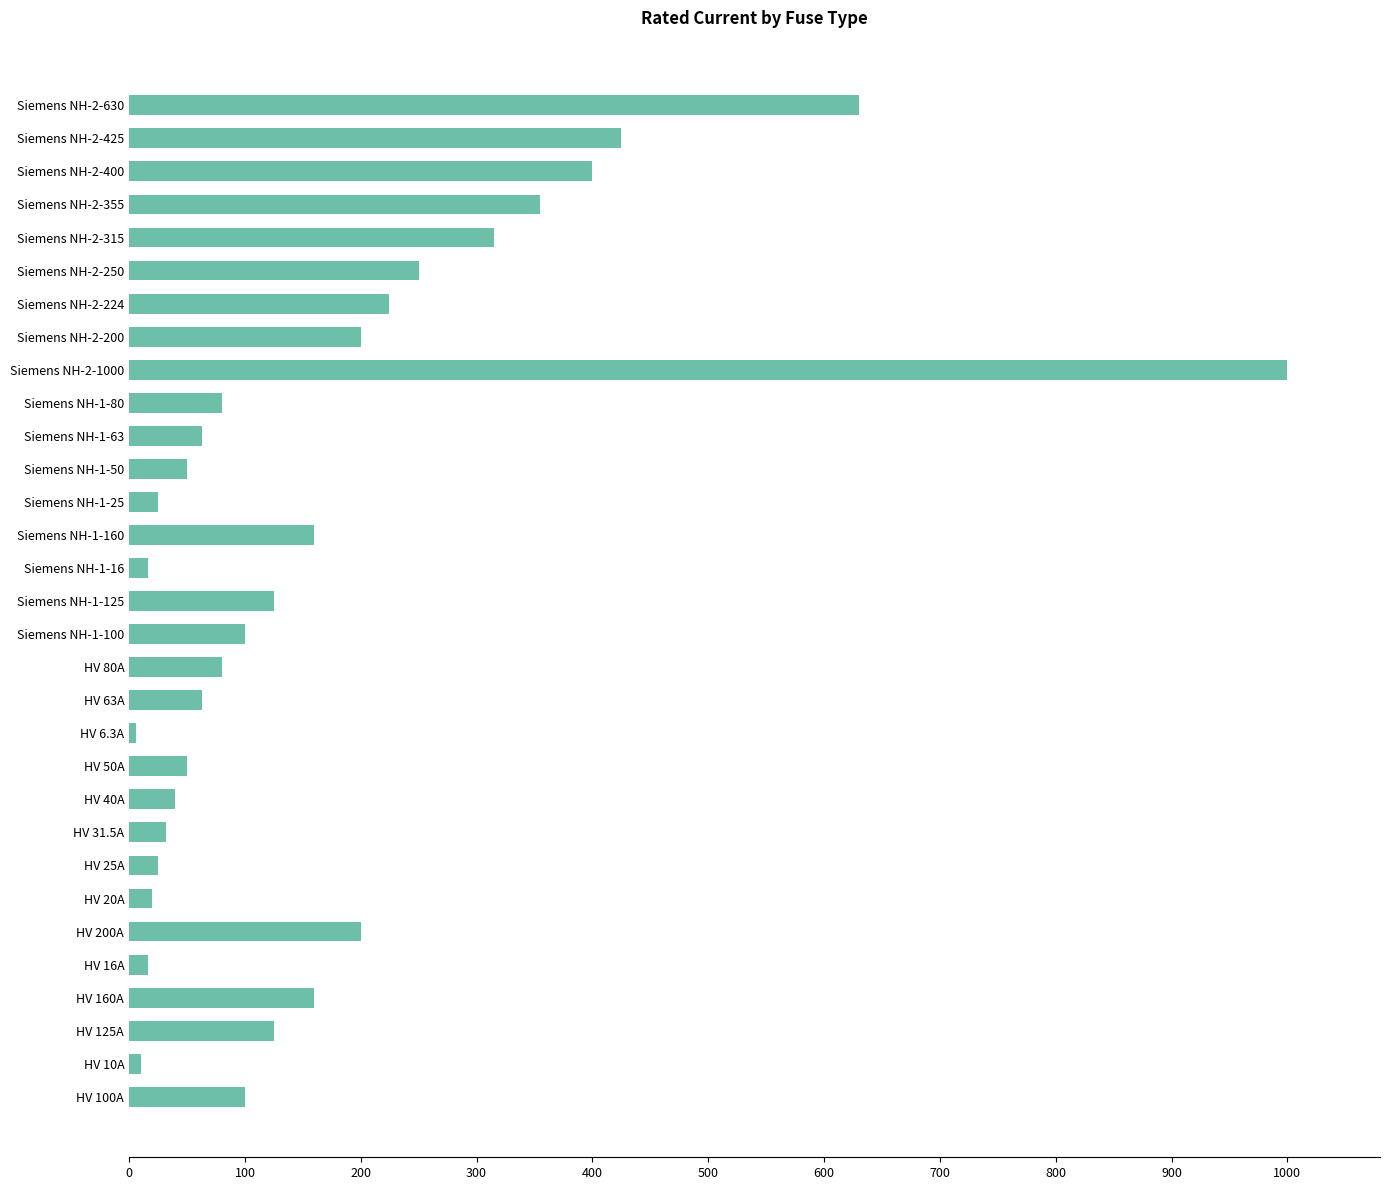

Which has a higher value, Siemens NH-2-1000 or Siemens NH-2-425?

Siemens NH-2-1000